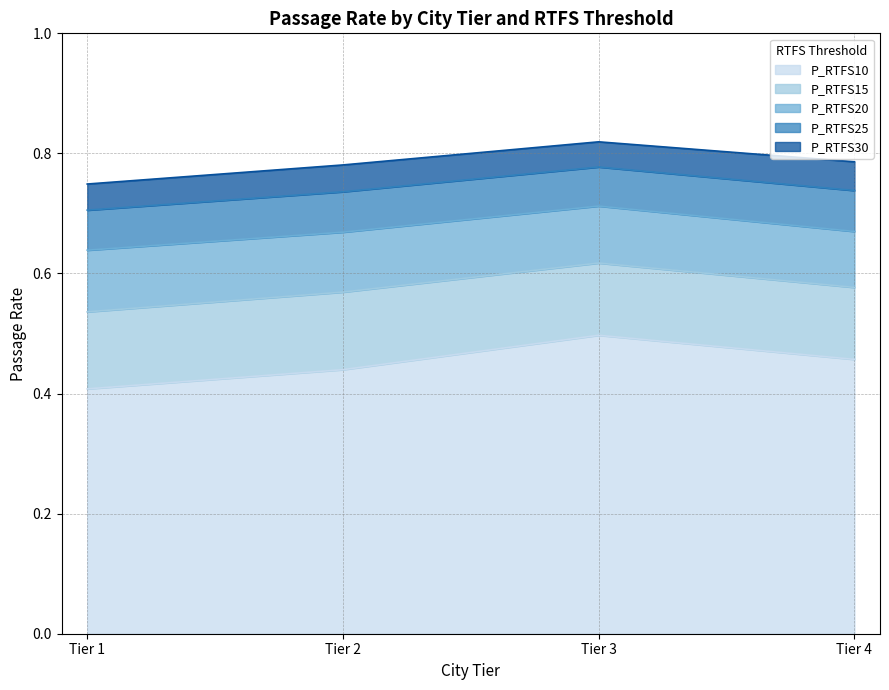

Which category has the lowest value in the P_RTFS10 series?

Tier 1